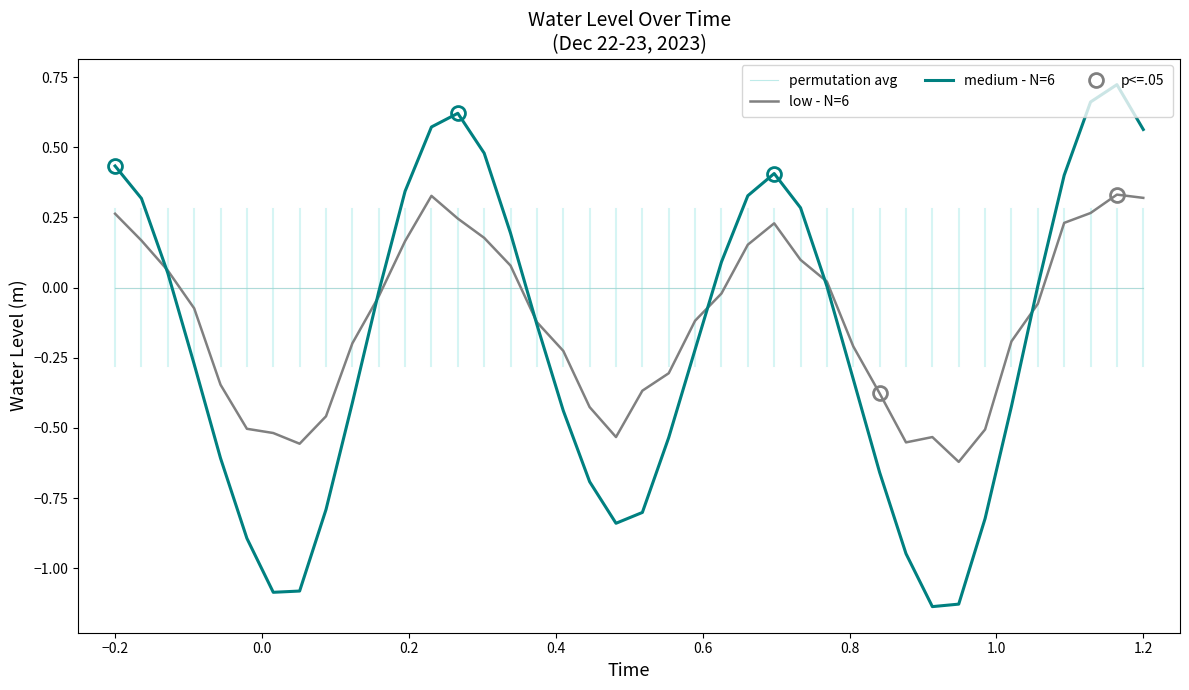

Reading left to right, transcribe all the data shown in this chart.

permutation avg: 0.0	0.0	0.0	0.0	0.0	0.0	0.0	0.0	0.0	0.0	0.0	0.0	0.0	0.0	0.0	0.0	0.0	0.0	0.0	0.0	0.0	0.0	0.0	0.0	0.0	0.0	0.0	0.0	0.0	0.0	0.0	0.0	0.0	0.0	0.0	0.0	0.0	0.0	0.0	0.0
low - N=6: 0.3	0.2	0.1	-0.1	-0.3	-0.5	-0.5	-0.6	-0.5	-0.2	-0.0	0.2	0.3	0.2	0.2	0.1	-0.1	-0.2	-0.4	-0.5	-0.4	-0.3	-0.1	-0.0	0.2	0.2	0.1	0.0	-0.2	-0.4	-0.6	-0.5	-0.6	-0.5	-0.2	-0.1	0.2	0.3	0.3	0.3
medium - N=6: 0.4	0.3	0.1	-0.3	-0.6	-0.9	-1.1	-1.1	-0.8	-0.4	-0.0	0.3	0.6	0.6	0.5	0.2	-0.1	-0.4	-0.7	-0.8	-0.8	-0.5	-0.2	0.1	0.3	0.4	0.3	0.0	-0.3	-0.7	-0.9	-1.1	-1.1	-0.8	-0.4	0.0	0.4	0.7	0.7	0.6